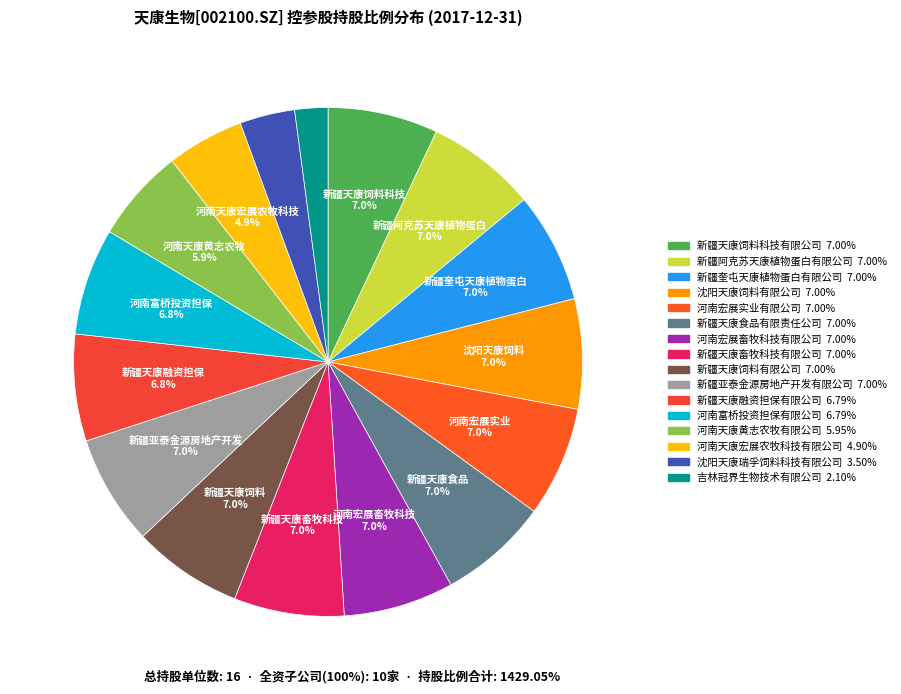

Is there a majority slice in this chart?

No